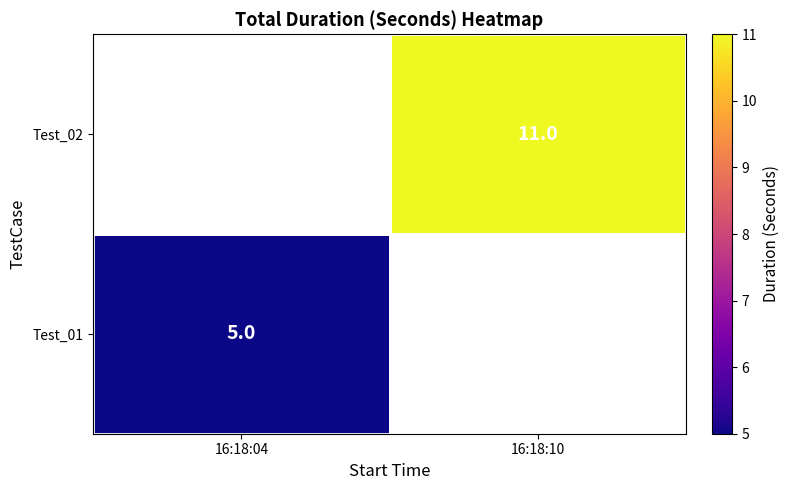

Between 16:18:04 and 16:18:10, which is larger?

16:18:10